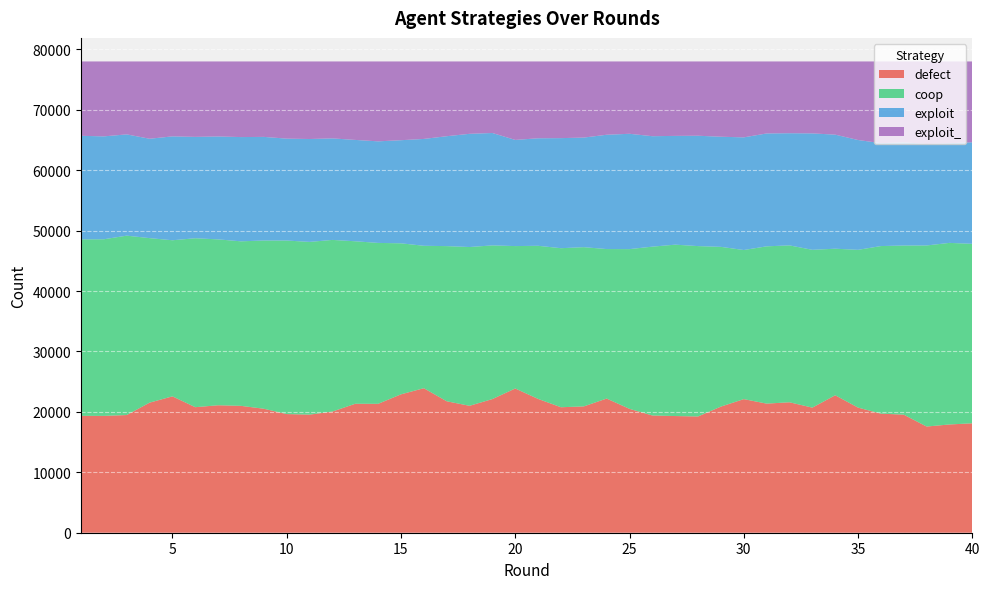

Reading left to right, list all the values displayed in this chart.

defect: 19346	19338	19478	21529	22572	20777	21096	20999	20519	19638	19548	20054	21344	21335	22905	23919	21758	21006	22122	23872	22148	20768	20908	22207	20502	19405	19311	19243	20876	22112	21369	21591	20704	22752	20709	19710	19541	17575	17918	18111
coop: 29212	29233	29691	27229	25834	27961	27455	27229	27847	28723	28586	28408	26894	26632	24995	23572	25678	26281	25434	23570	25342	26324	26354	24743	26437	27944	28366	28196	26437	24678	26030	25967	26119	24255	26111	27736	27994	29970	30052	29705
exploit: 17135	17029	16760	16449	17192	16779	17033	17256	17148	16865	17029	16804	16775	16811	17066	17685	18190	18735	18603	17570	17795	18218	18140	18918	19090	18279	18003	18266	18227	18646	18684	18564	19270	18879	18179	17034	17076	16811	16506	16808
exploit_: 12307	12400	12071	12793	12402	12483	12416	12516	12486	12774	12837	12734	12987	13222	13034	12824	12374	11978	11841	12988	12715	12690	12598	12132	11971	12372	12320	12295	12460	12564	11917	11878	11907	12114	13001	13520	13389	13644	13524	13376